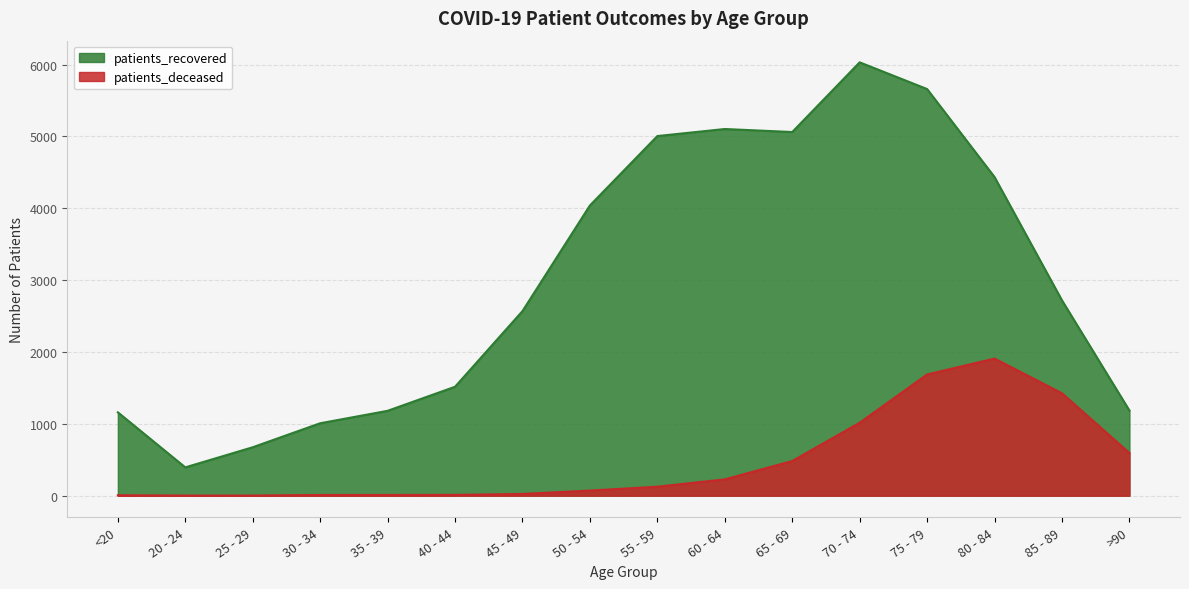

What are all the series names shown in the legend?

patients_recovered, patients_deceased